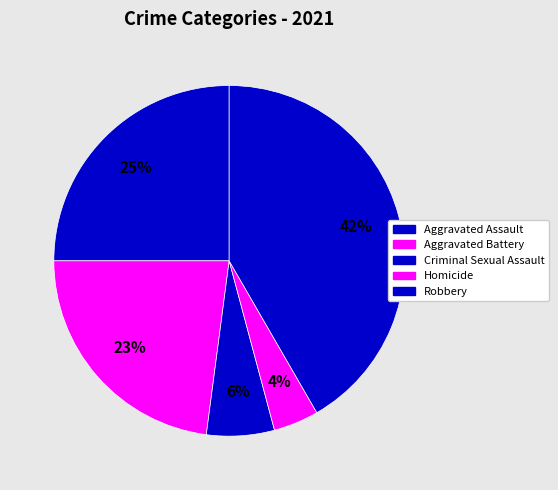

What percentage is the Criminal Sexual Assault slice, to the nearest percent?

6%